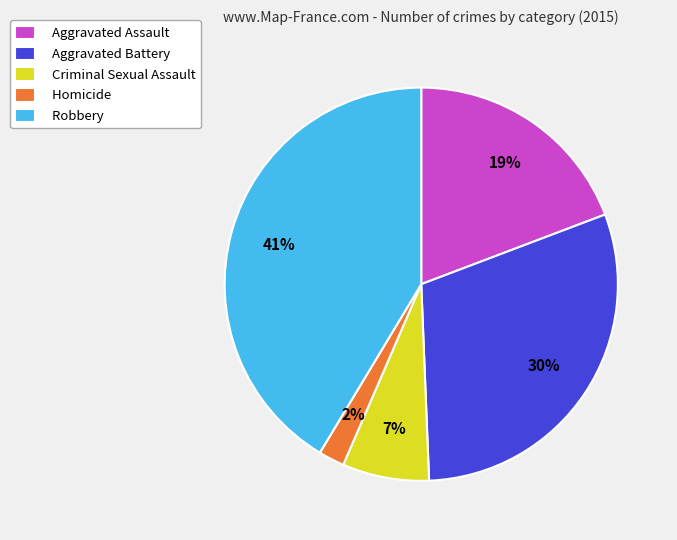

Do Homicide and Aggravated Battery together represent more than half of the pie?

No